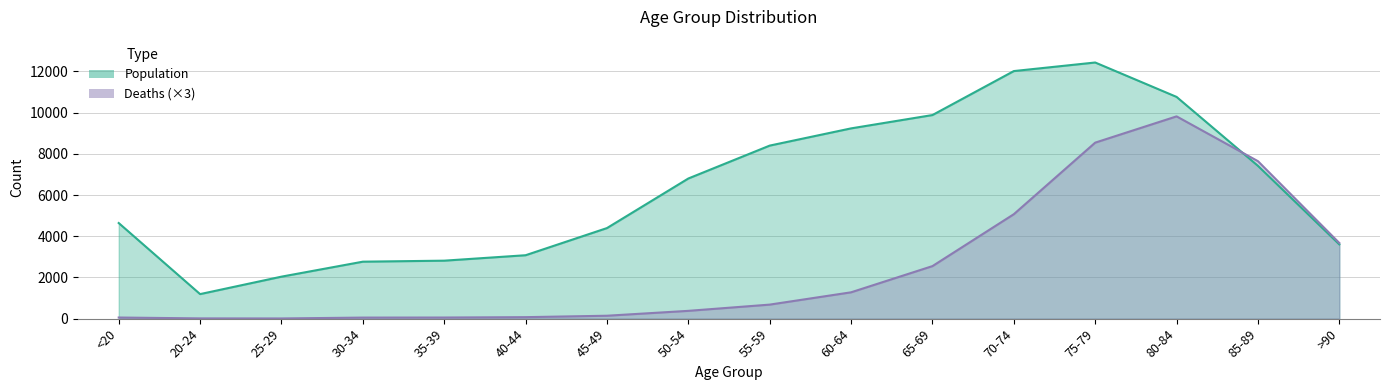

True or false: Deaths and Population intersect in this chart.

True